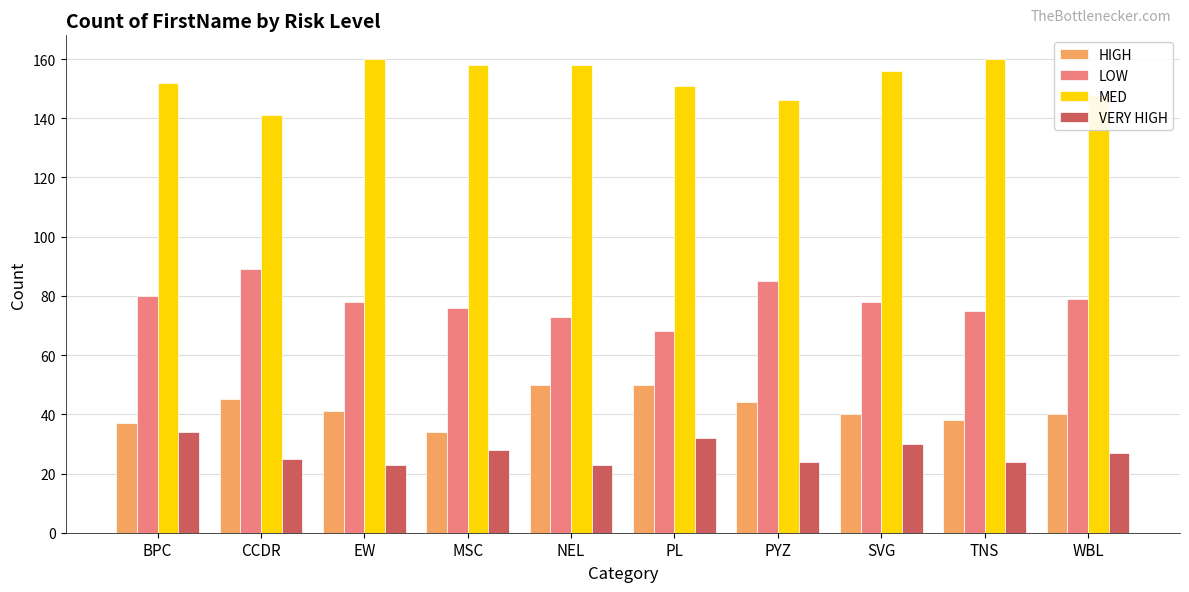

Reading left to right, what are all the values shown in this chart?

HIGH: 37	45	41	34	50	50	44	40	38	40
LOW: 80	89	78	76	73	68	85	78	75	79
MED: 152	141	160	158	158	151	146	156	160	148
VERY HIGH: 34	25	23	28	23	32	24	30	24	27